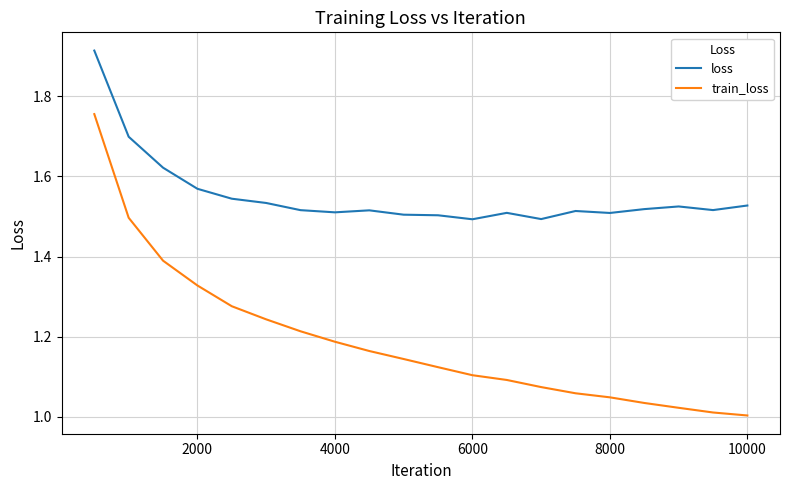

Which series has the largest range (max minus min)?

train_loss